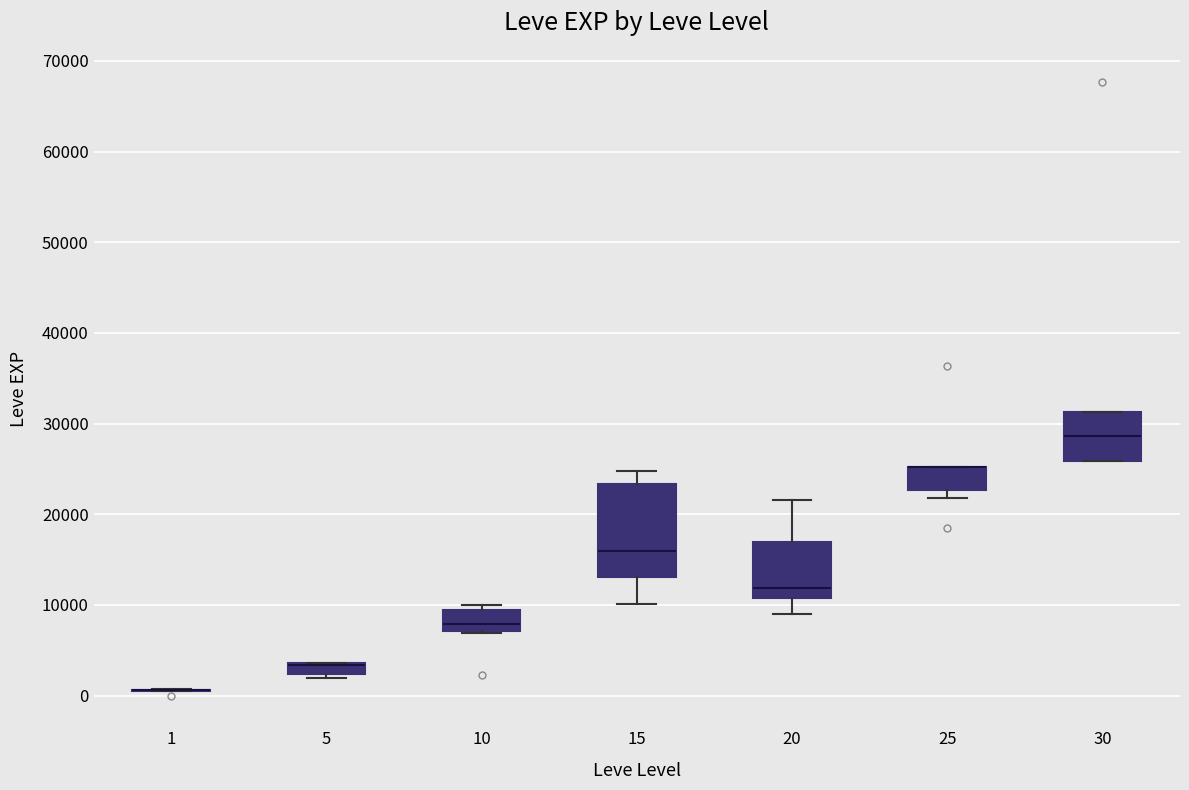

Which box is the tallest, from its lower edge to its upper edge?

15